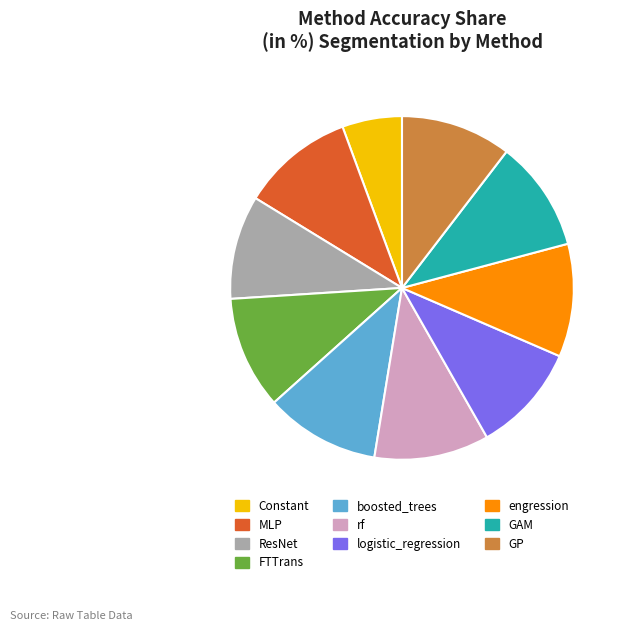

Between Constant and engression, which is larger?

engression